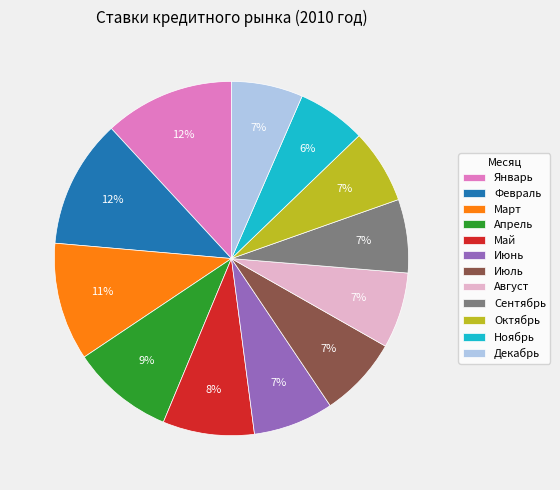

The Январь slice represents 20% of the pie. True or false?

False